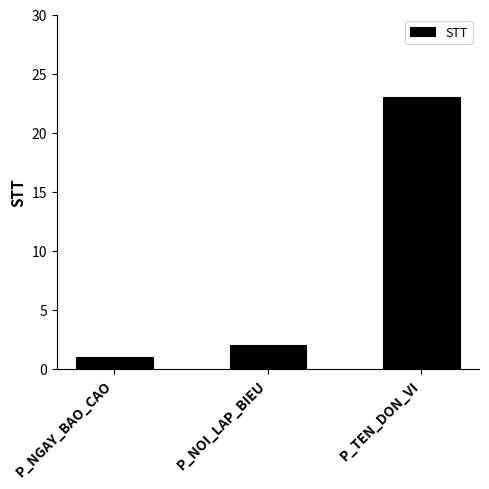

What is the difference between the second highest and minimum values?

1